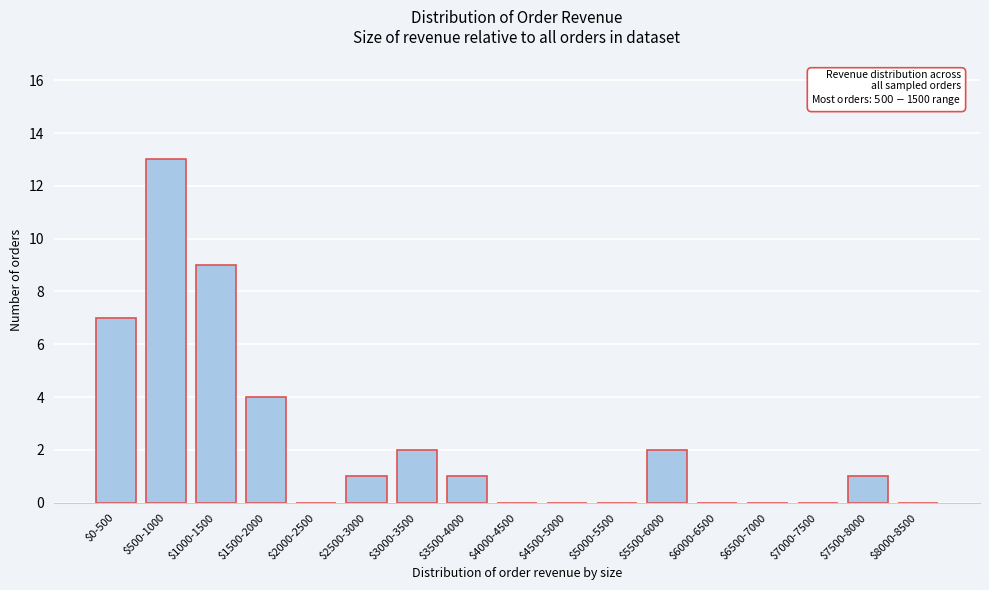

True or false: the data shows 22 at $500-1000.

False